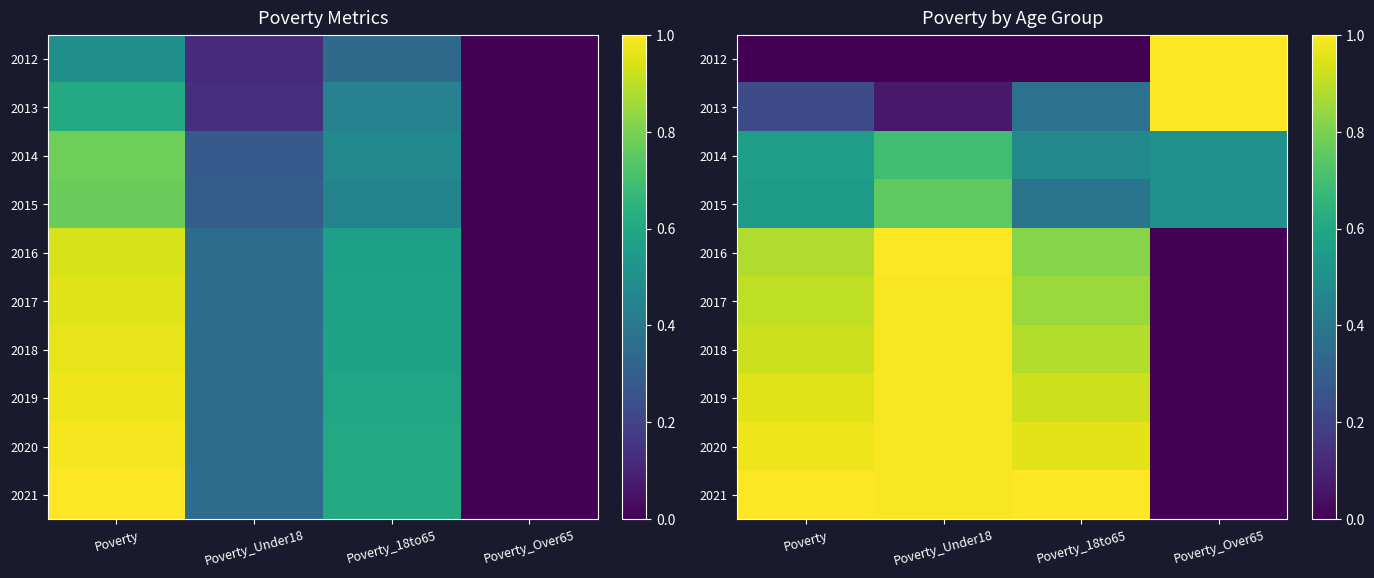

The value of 2021 at Poverty is 0.5. True or false?

False